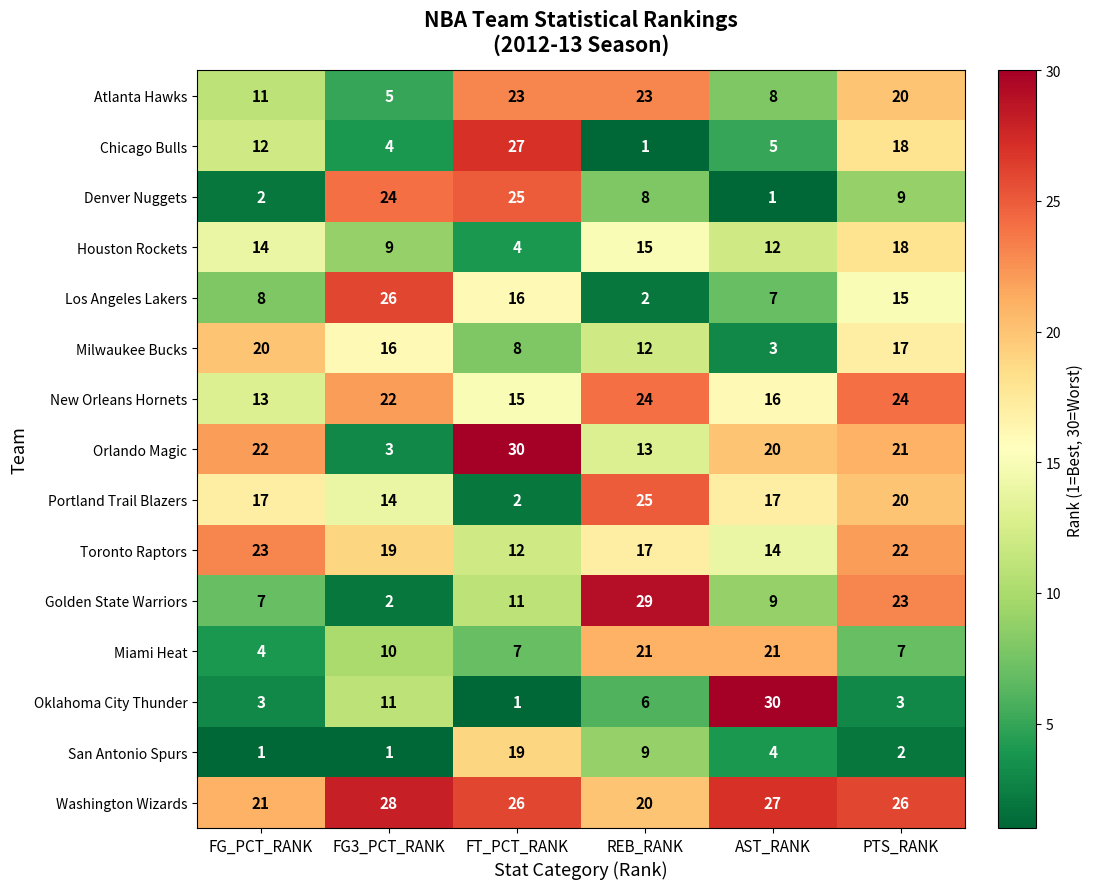

What is the difference between the maximum and minimum values in the Denver Nuggets series?

24